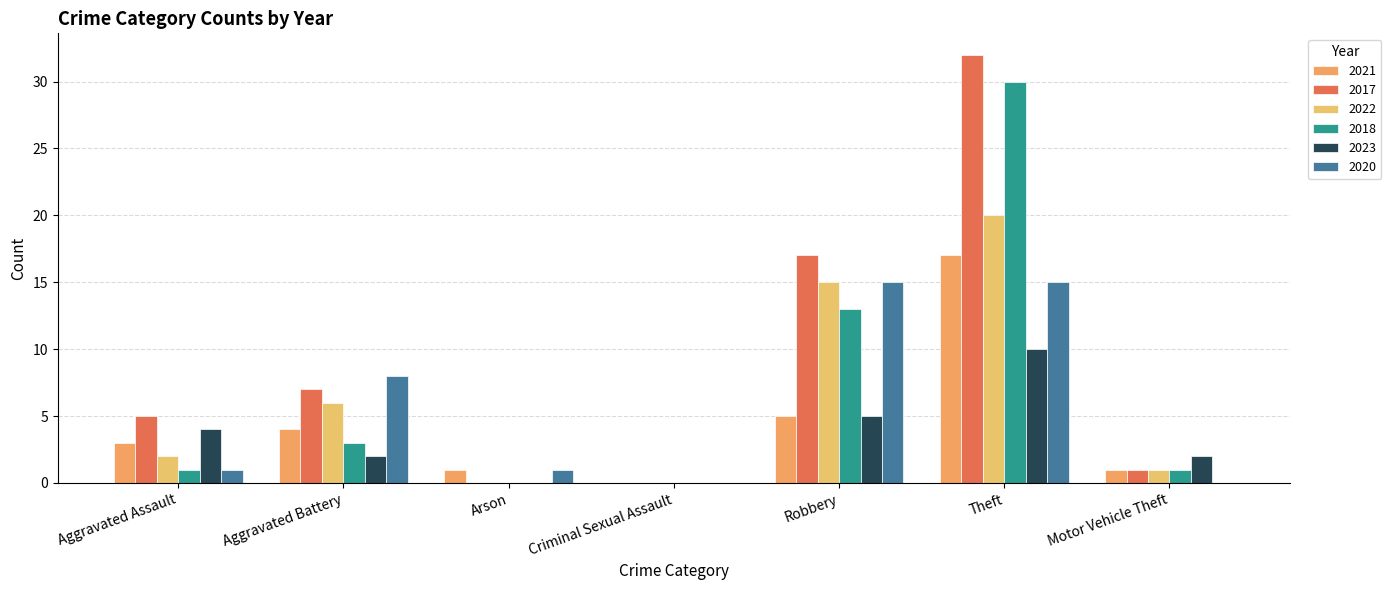

Which category has the highest value in the 2023 series?

Theft